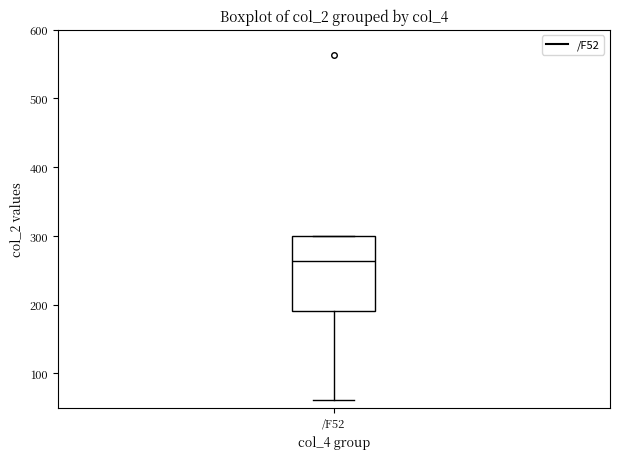

Read this box plot against the y-axis: the position of the median line, the range covered by the box, and the ends of both whiskers. The values are not printed on the chart, so give them approximately, as read against the axis.

median 260, box 190 to 300, whiskers 60 to 300